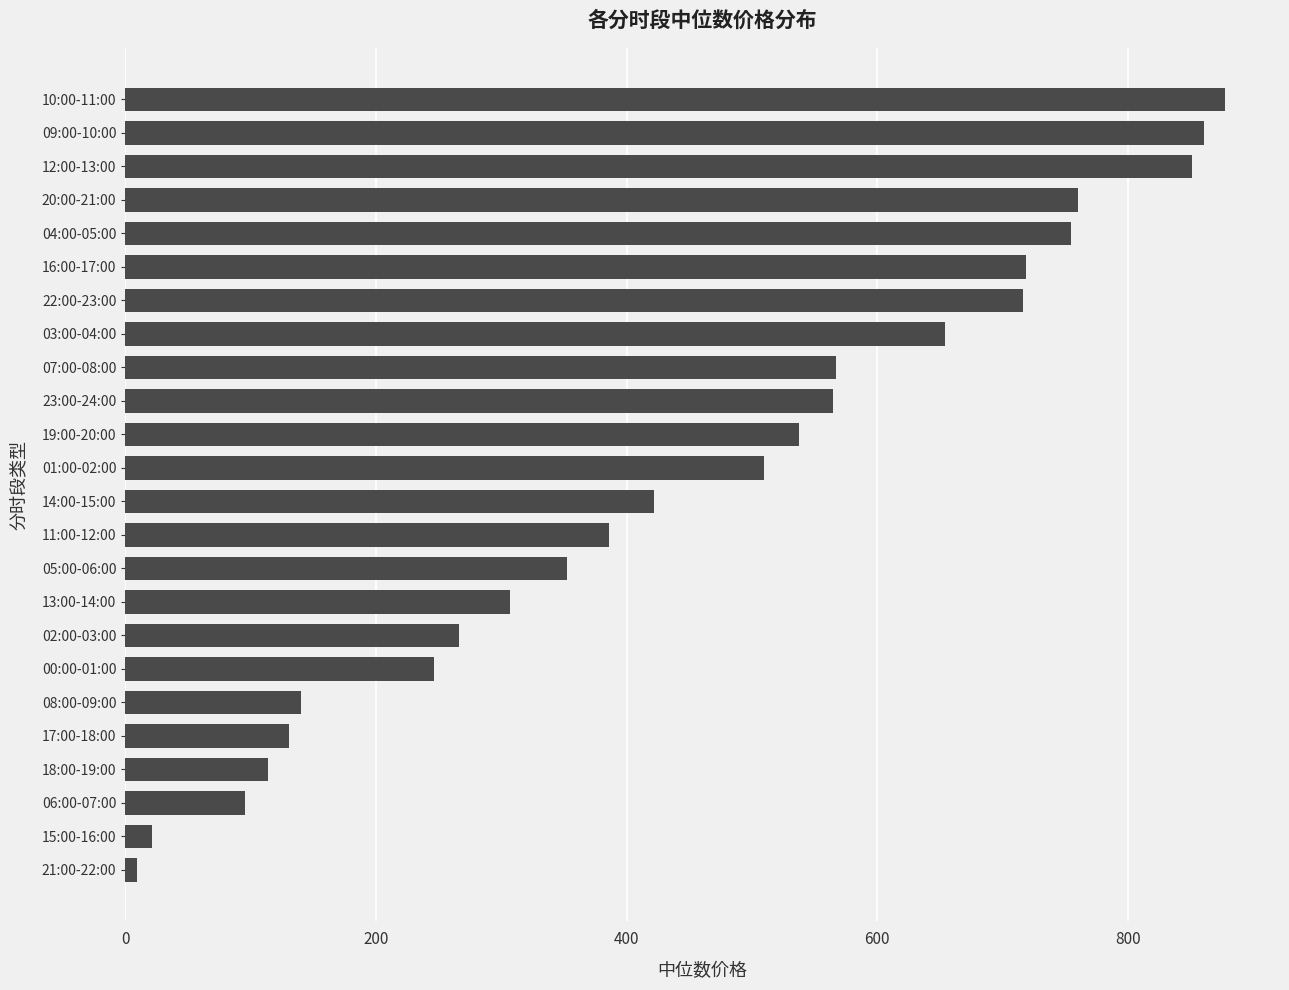

At which label is the value closest to 443?

14:00-15:00